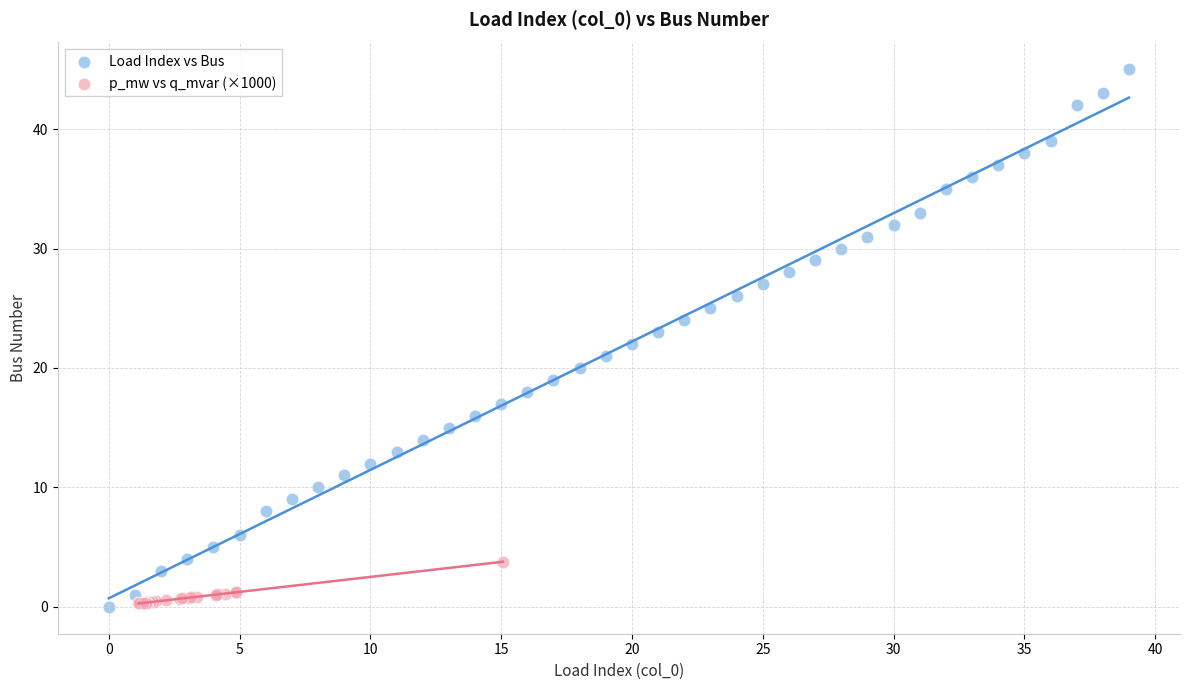

Which series reaches the maximum Y coordinate?

Load Index vs Bus